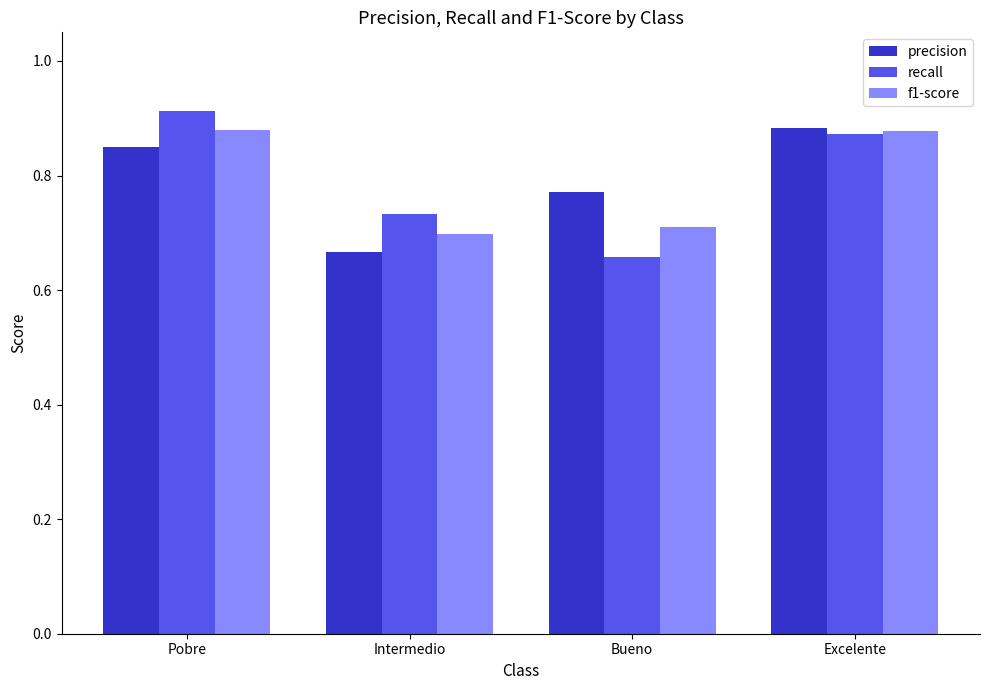

Rank the series at Pobre from highest to lowest value.

recall, f1-score, precision